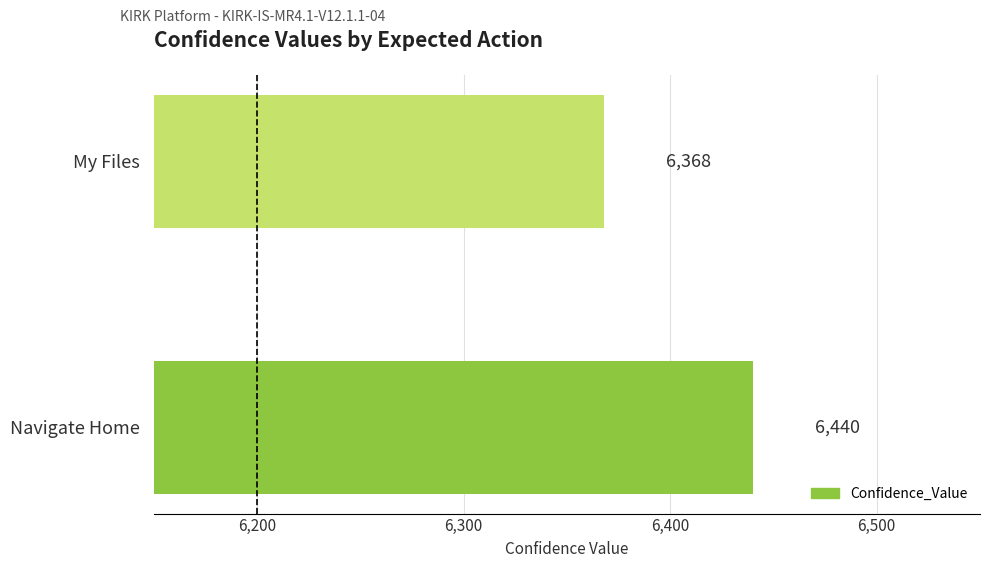

The value at My Files is 6368. True or false?

True